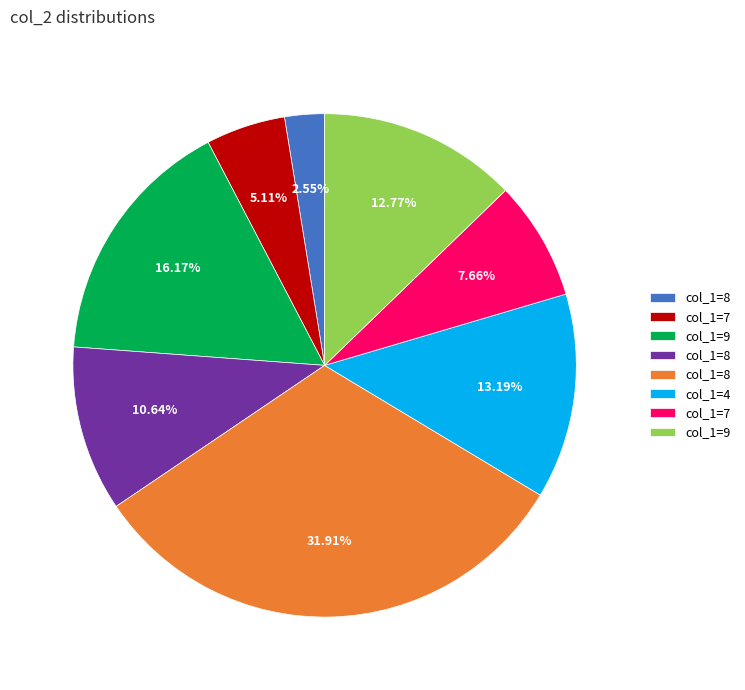

Is there a majority slice in this chart?

No